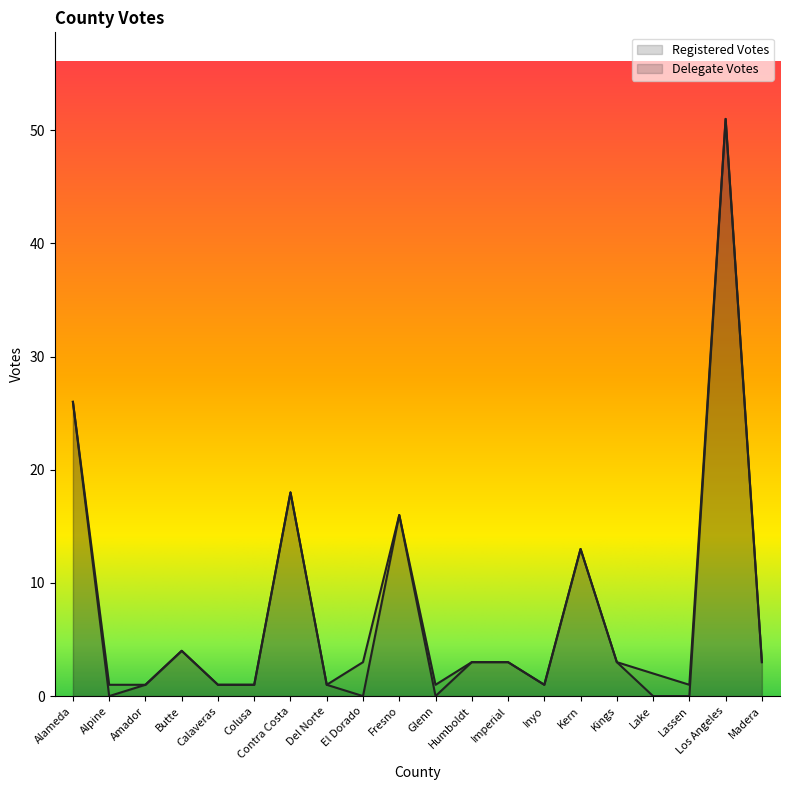

Is the value of Registered Votes at Colusa greater than the value of Delegate Votes at Alpine?

Yes